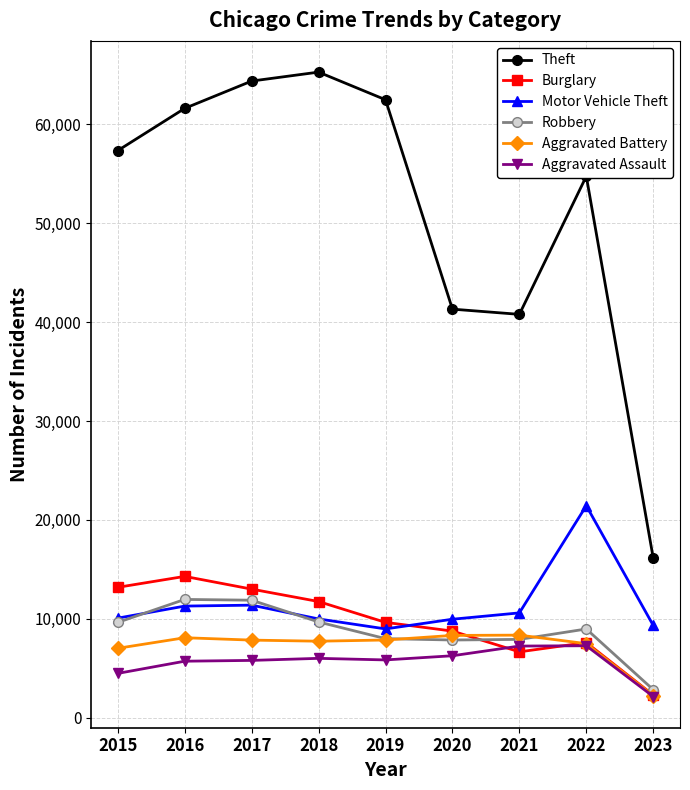

How many categories are shown in the chart?

9